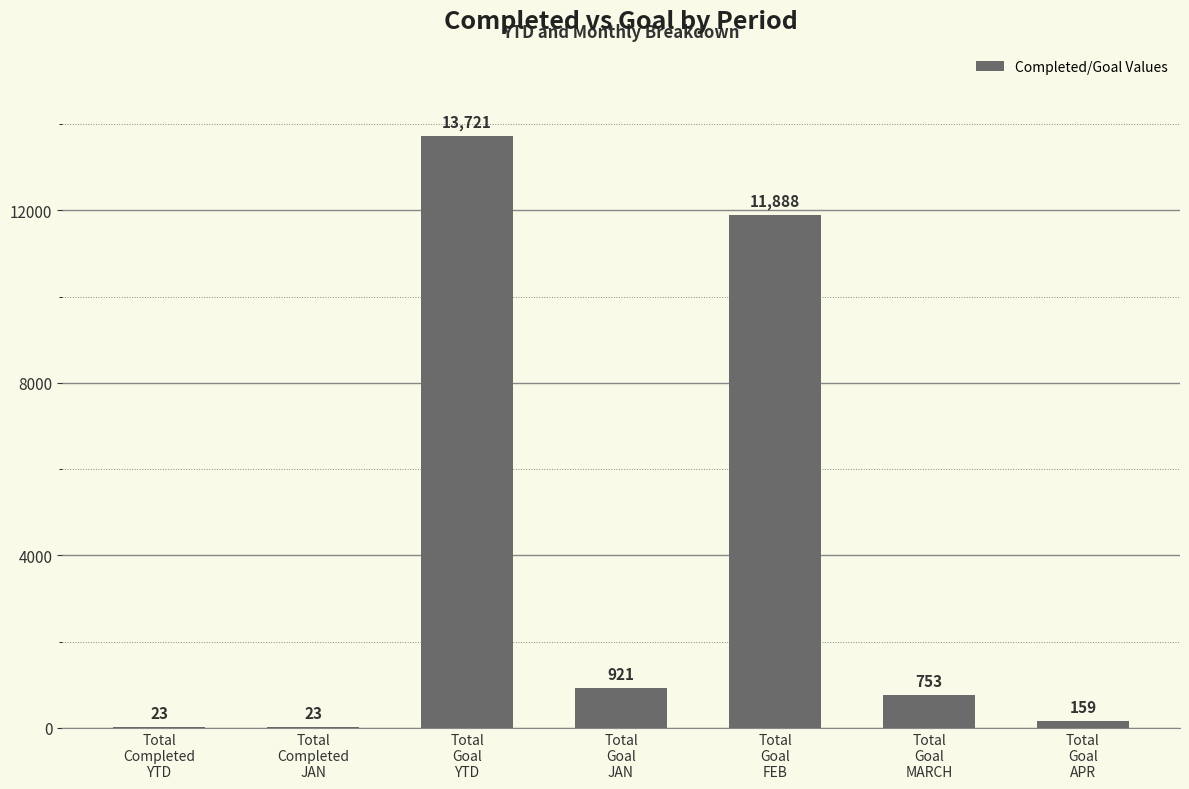

True or false: the data shows 23 at Total
Completed
JAN.

True